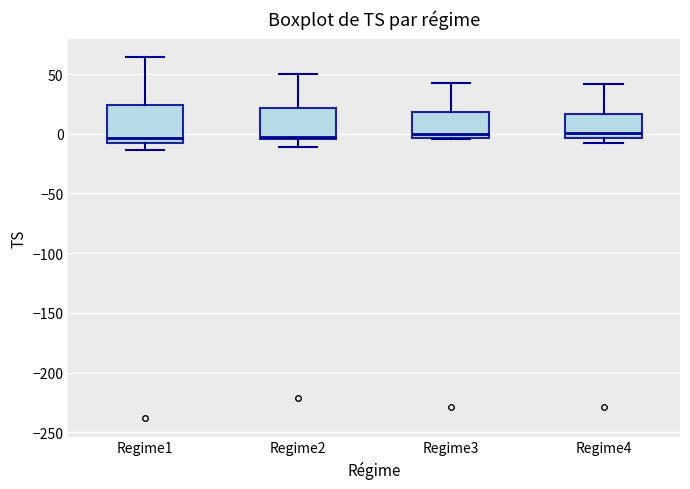

Which box is the tallest, from its lower edge to its upper edge?

Regime1